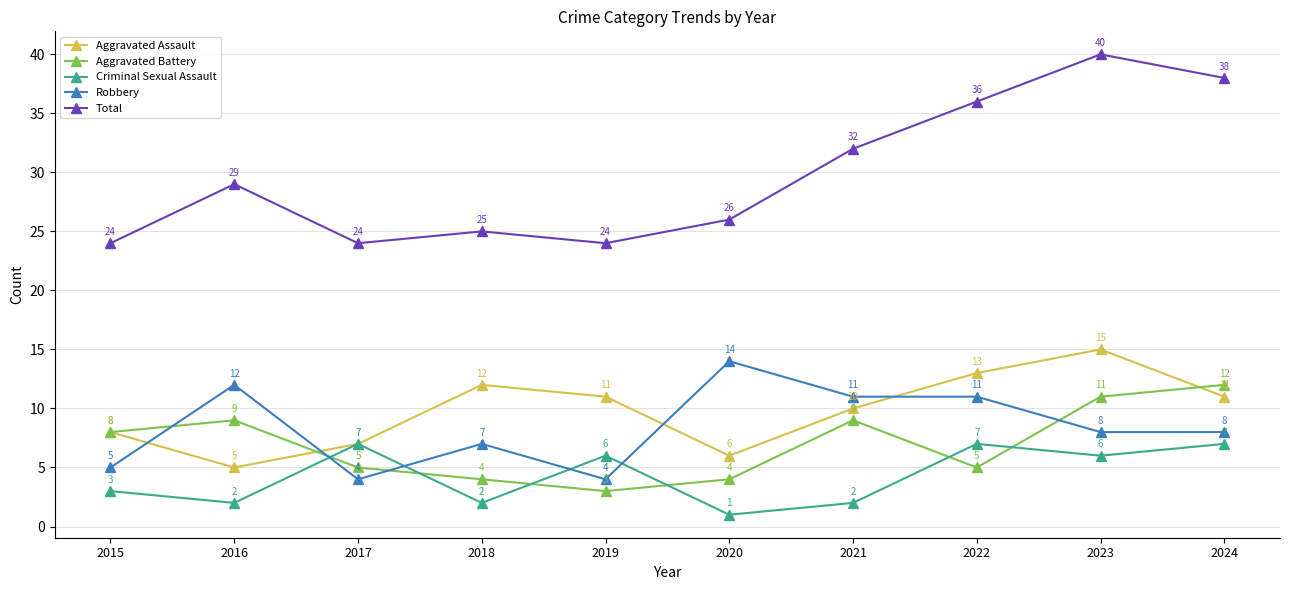

Where is the first local minimum for Aggravated Battery?

2019